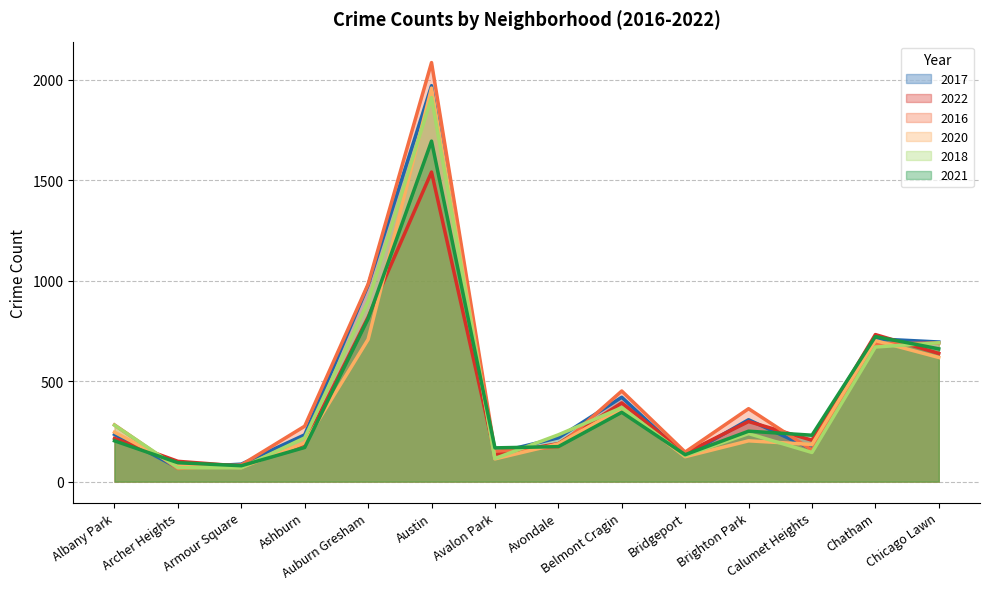

At how many categories does at least one series exceed 1031?

1